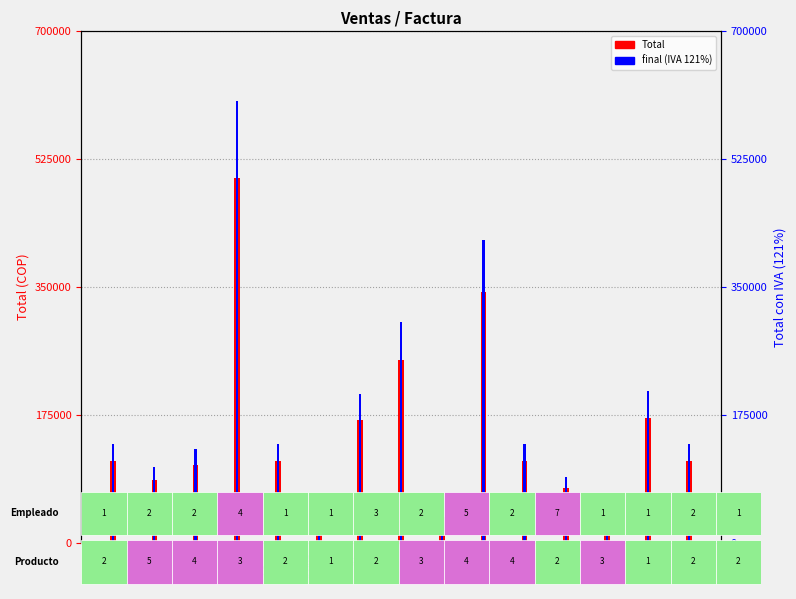

Reading left to right, transcribe all the data shown in this chart.

Total: 112000.0	85750.0	106500.0	500000.0	112000.0	25000.0	168000.0	250000.0	35500.0	343000.0	112000.0	75000.0	56000.0	171500.0	112000.0
final (IVA 121%): 135520.0	103757.5	128865.0	605000.0	135520.0	30250.0	203280.0	302500.0	42955.0	415030.0	135520.0	90750.0	67760.0	207515.0	135520.0